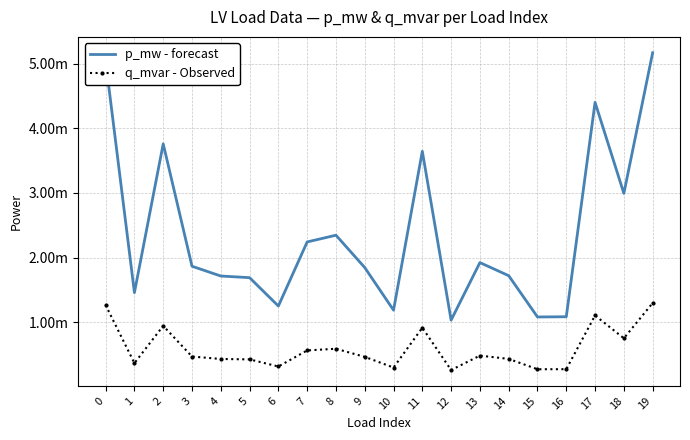

What are all the series names shown in the legend?

p_mw - forecast, q_mvar - Observed